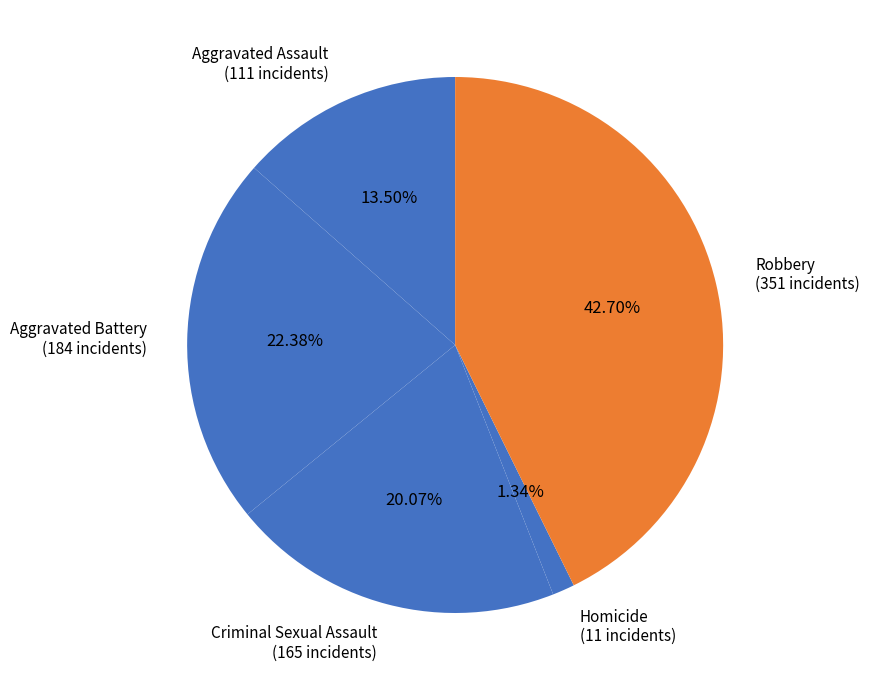

To the nearest percent, what is the combined percentage of Aggravated Assault and Criminal Sexual Assault?

34%